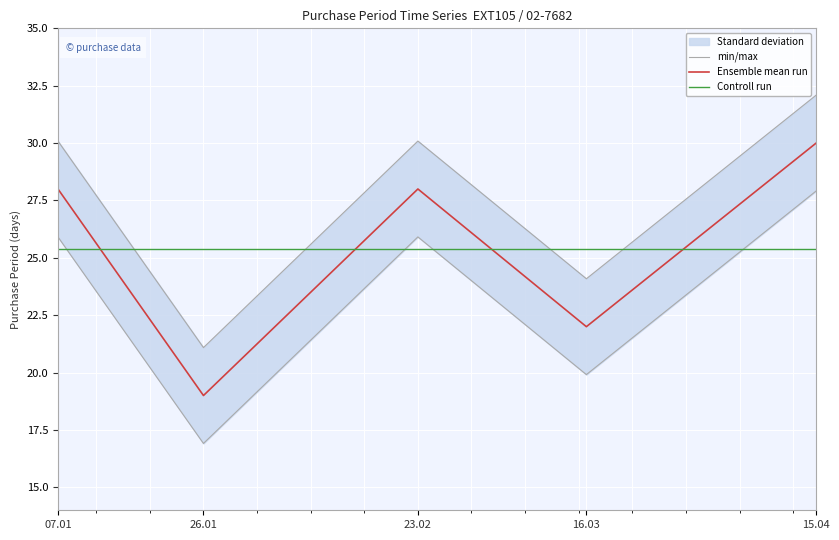

What is the sum of all values?

116.6